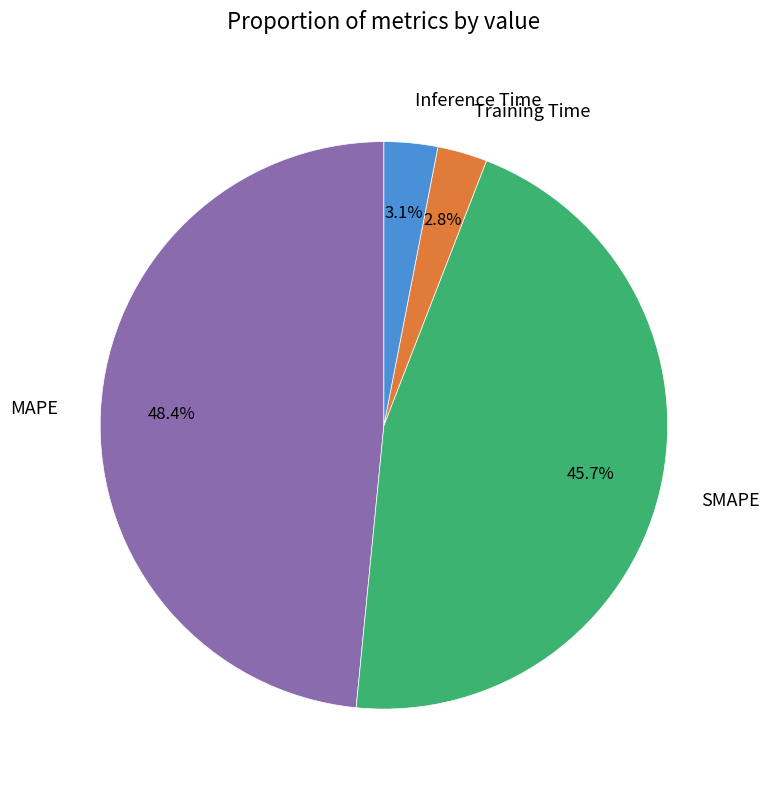

How many slices are in this pie chart?

4